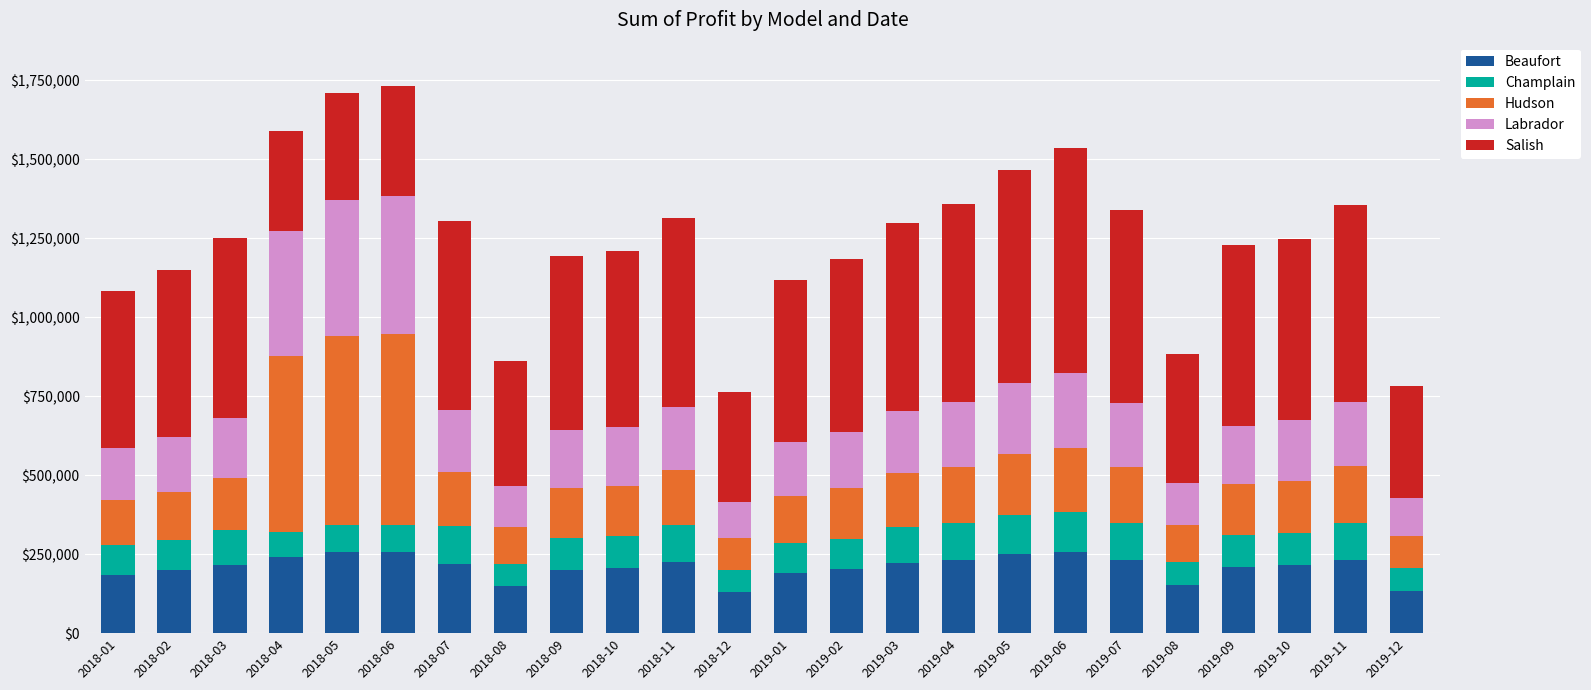

What is the difference between the Beaufort values at 2018-01 and 2019-03?

39000.0